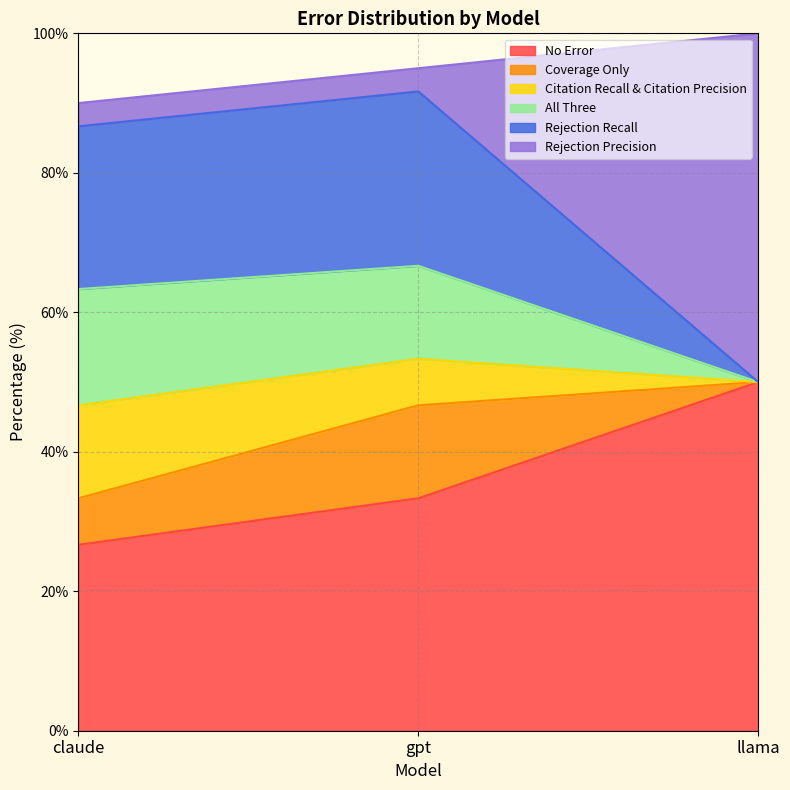

Which category has the highest value in the No Error series?

llama